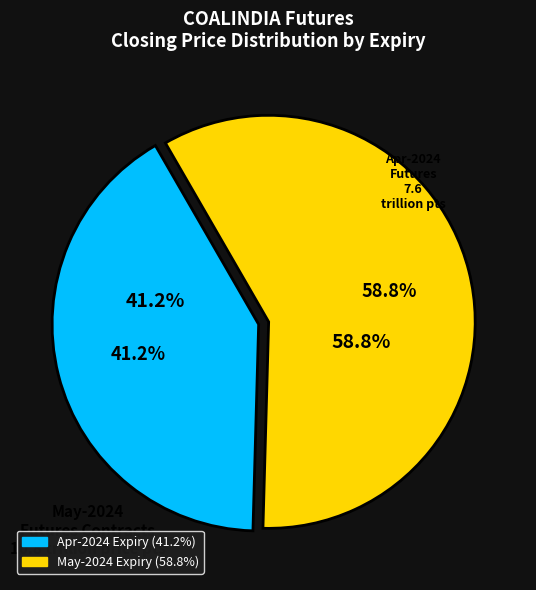

How many segments does this pie chart have?

2